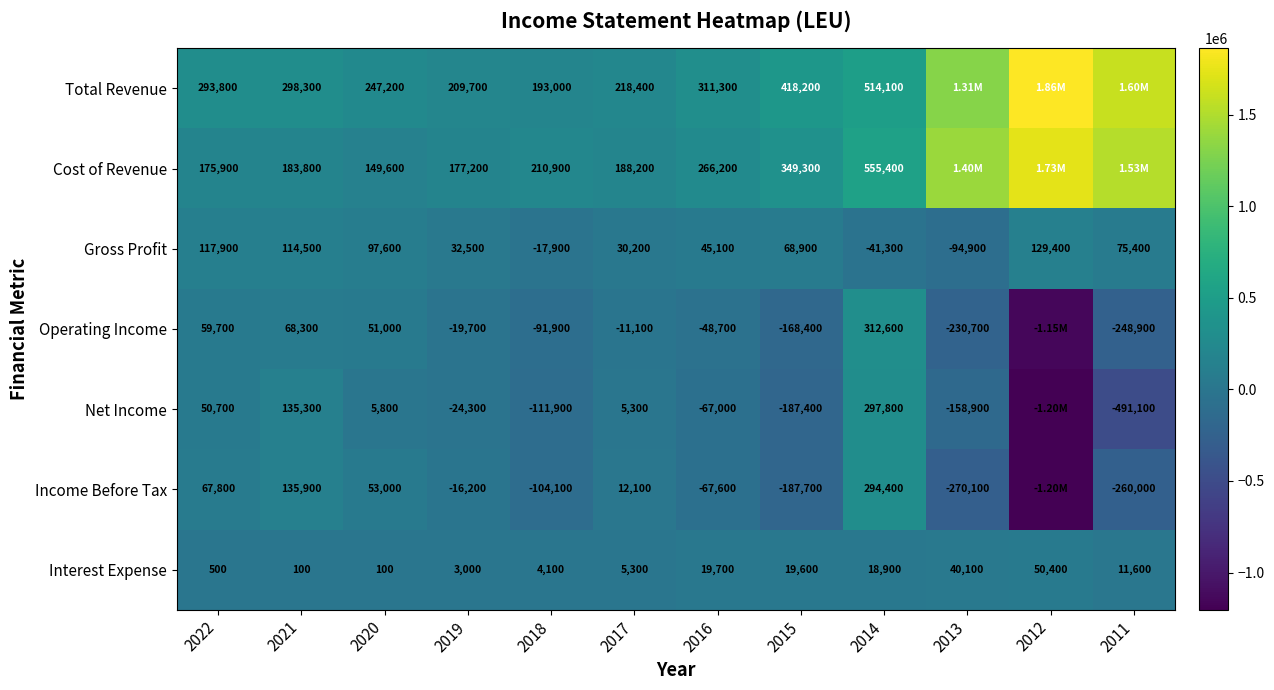

What is the difference between the Operating Income values at 2015 and 2017?

157300